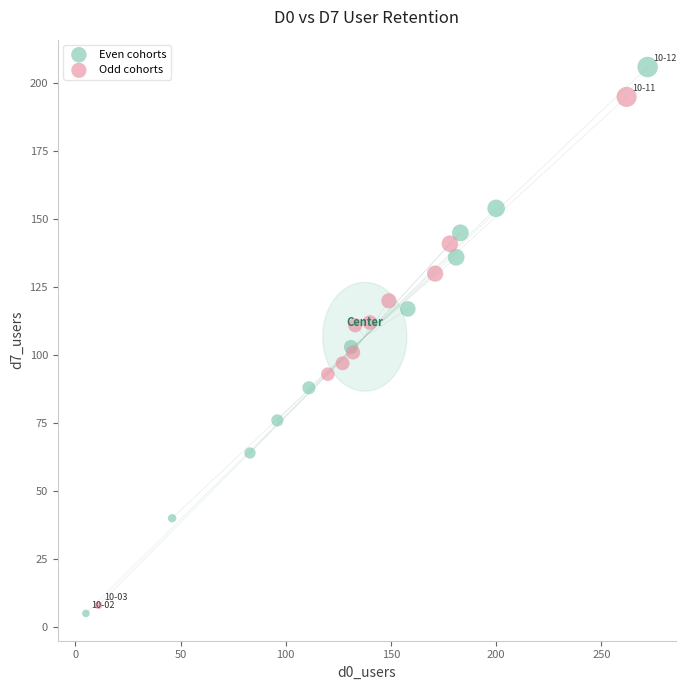

Which series reaches the maximum Y coordinate?

Even cohorts